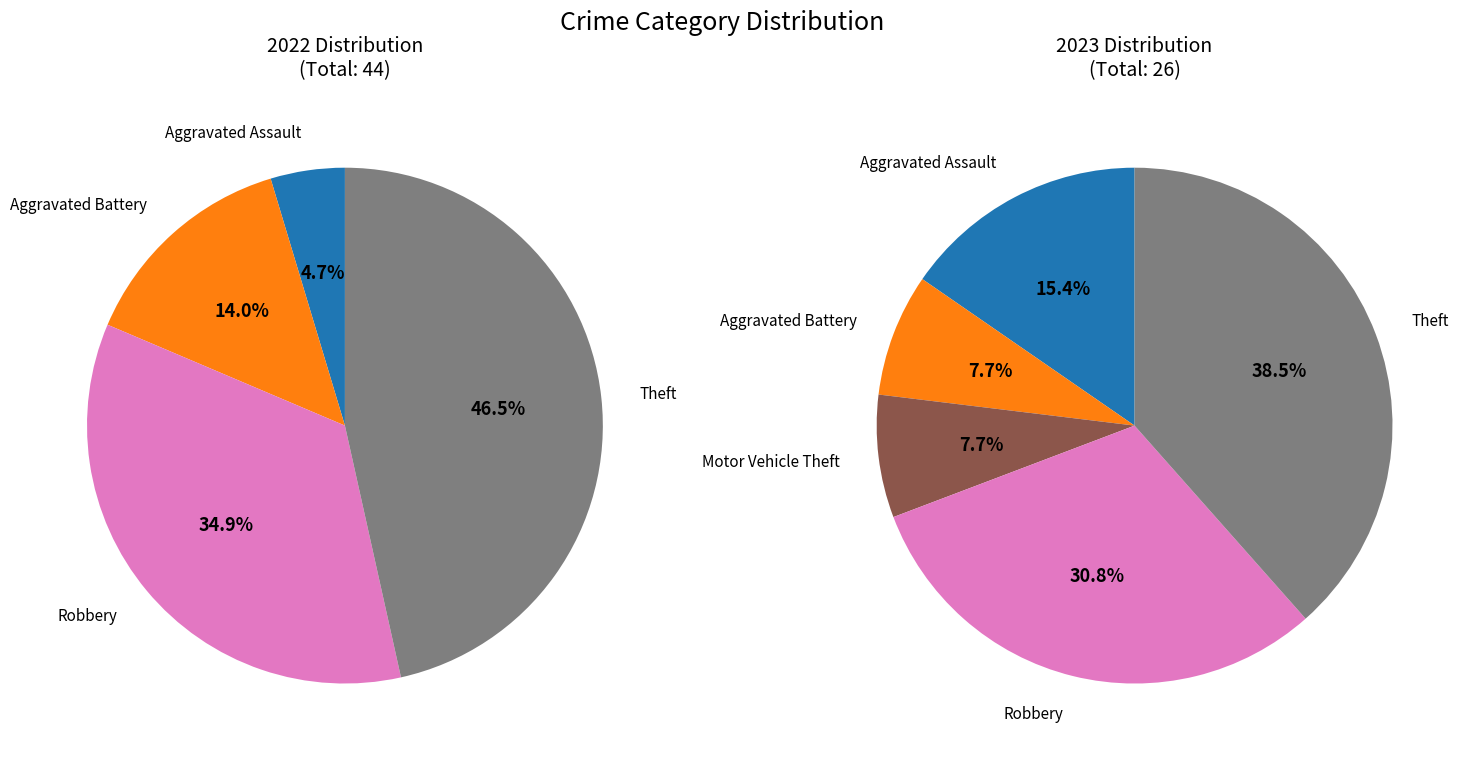

What portion of the pie excludes Arson?

100.0%